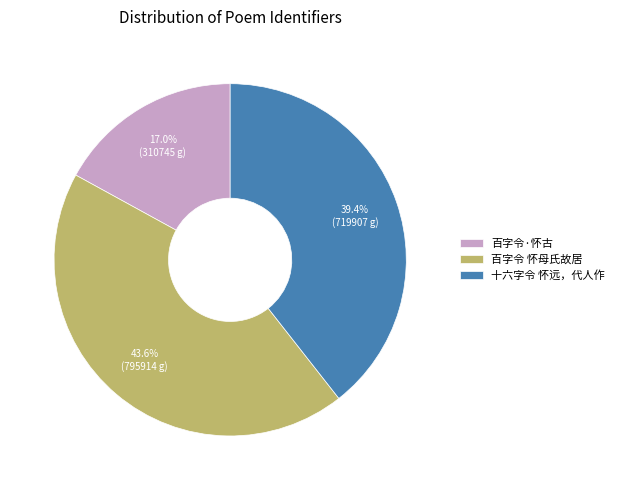

Which category has the biggest portion of the pie?

百字令 怀母氏故居